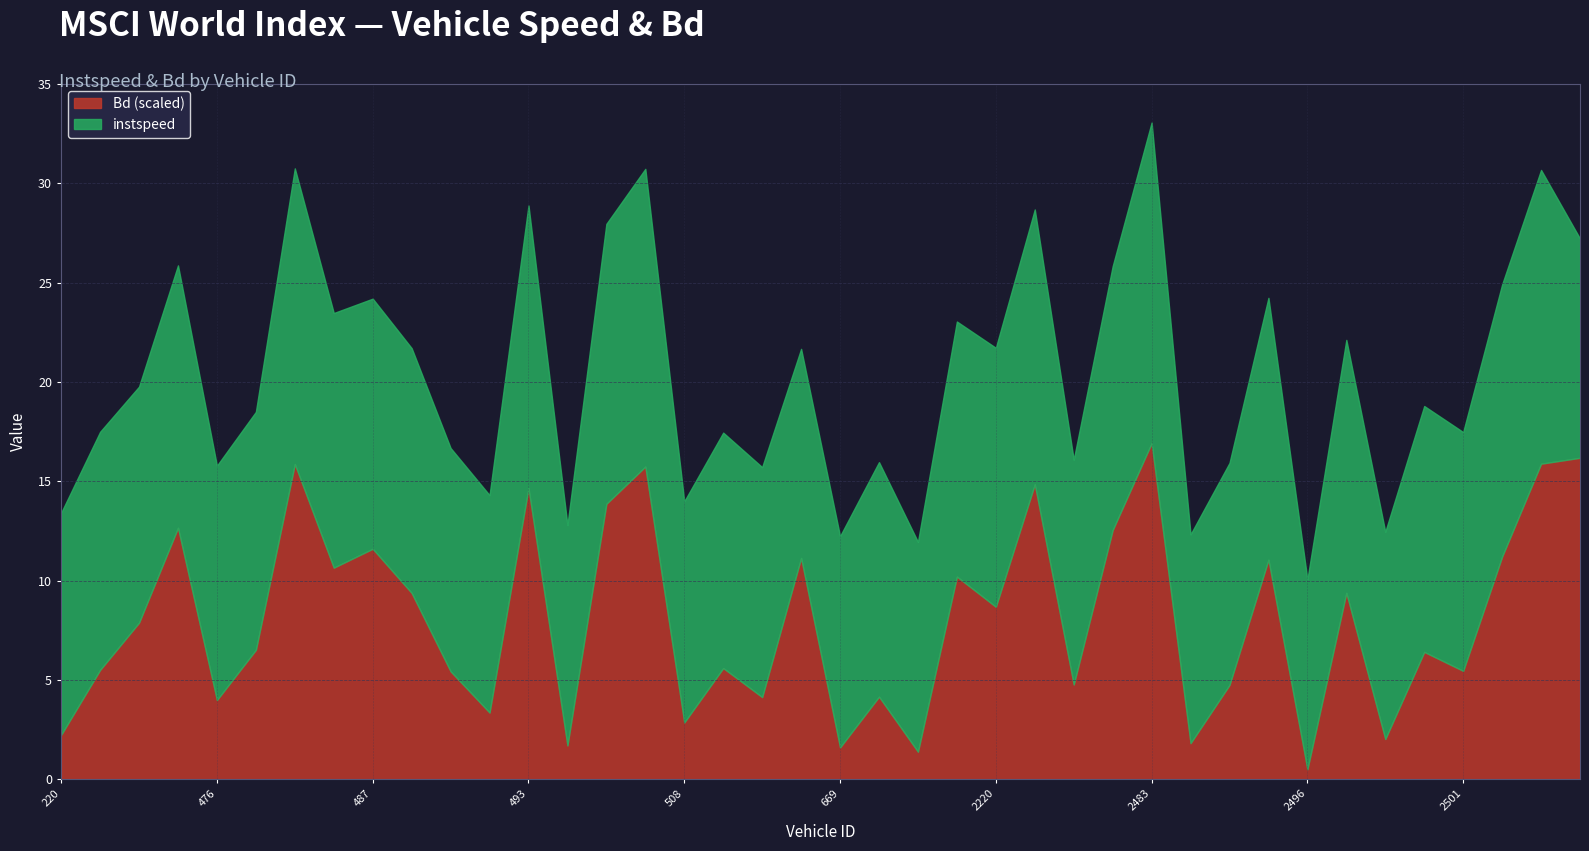

What is the total value across all series at 487?

24.2